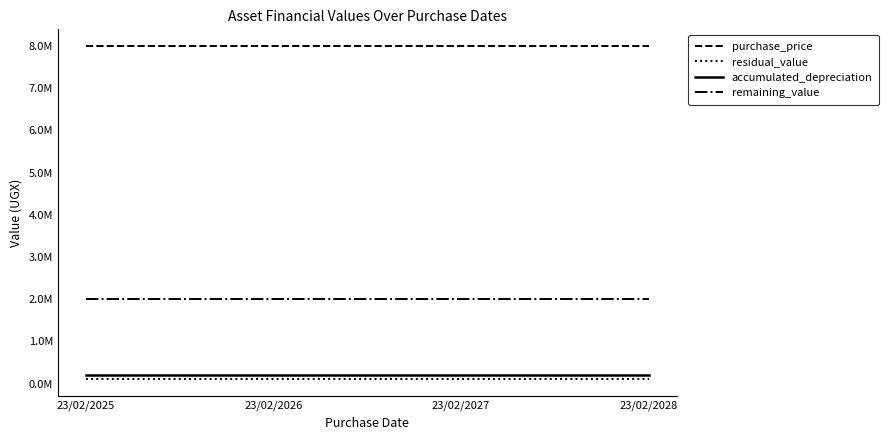

At 23/02/2027, list the series in order from smallest to largest.

residual_value, accumulated_depreciation, remaining_value, purchase_price